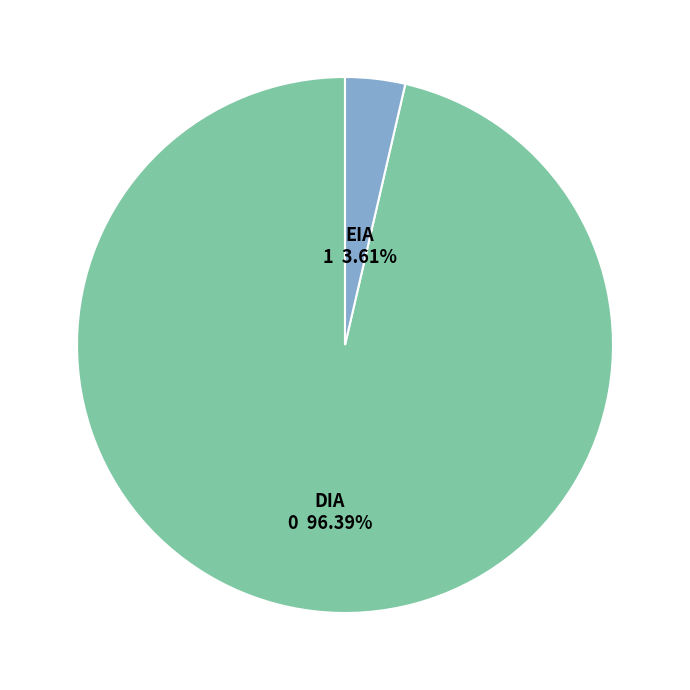

To the nearest percent, what is the difference between the largest and smallest slice percentages?

93%